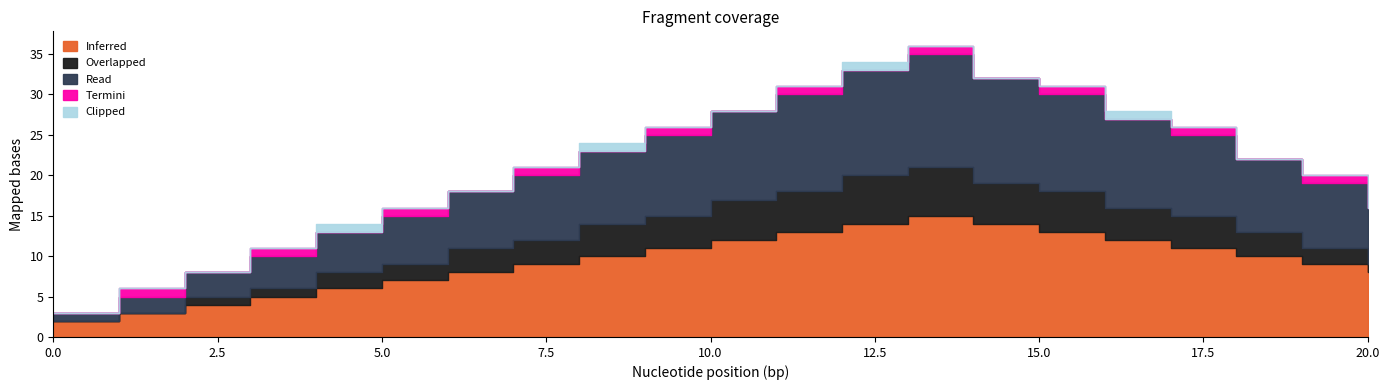

Between 5 and 8, which is larger?

8